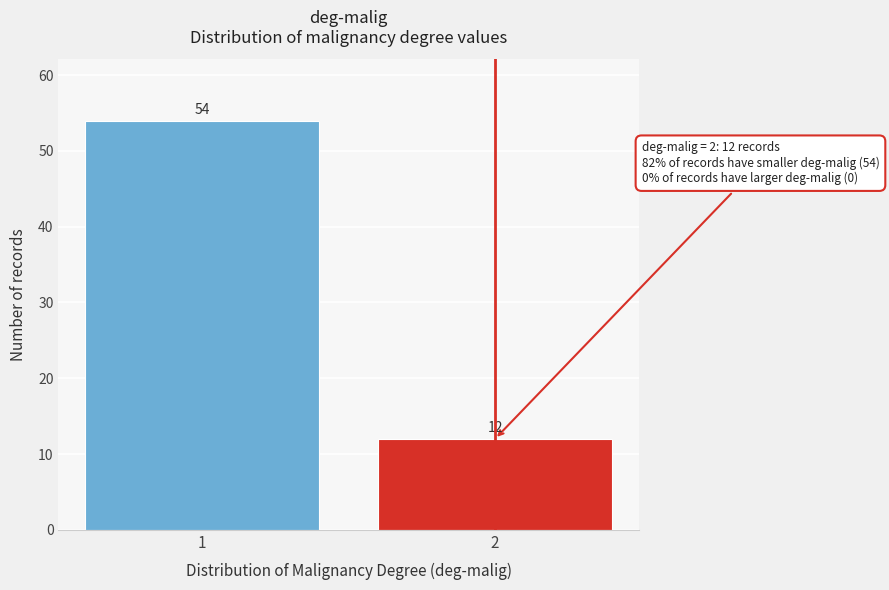

Reading left to right, extract all data points from this chart.

1=54	2=12